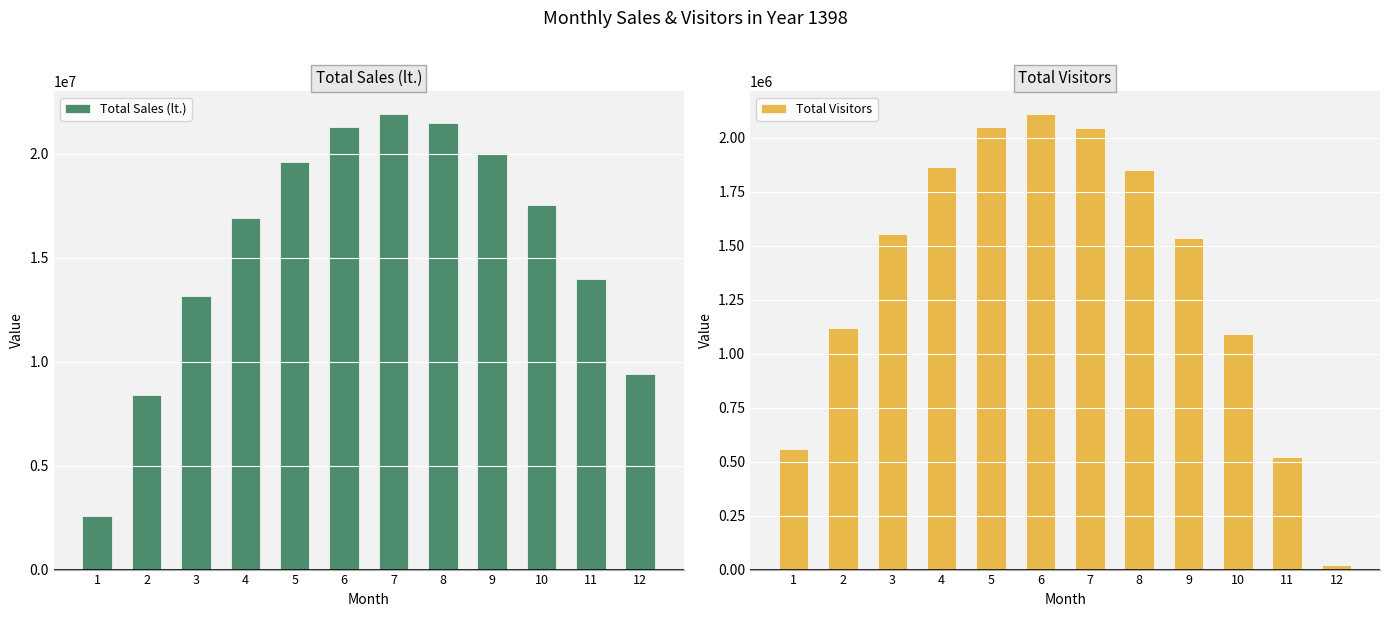

Reading right to left, list all the values displayed in this chart.

Total Sales (lt.): 12=9396336.7	11=13980554.2	10=17523647.7	9=20025617.1	8=21486462.5	7=21906183.8	6=21284781.0	5=19622254.3	4=16918603.4	3=13173828.5	2=8387929.6	1=2560906.6
Total Visitors: 12=21769.4	11=522016.4	10=1091088.9	9=1534484.6	8=1852203.4	7=2044245.5	6=2110610.8	5=2051299.2	4=1866310.9	3=1555645.7	2=1119303.7	1=557284.9